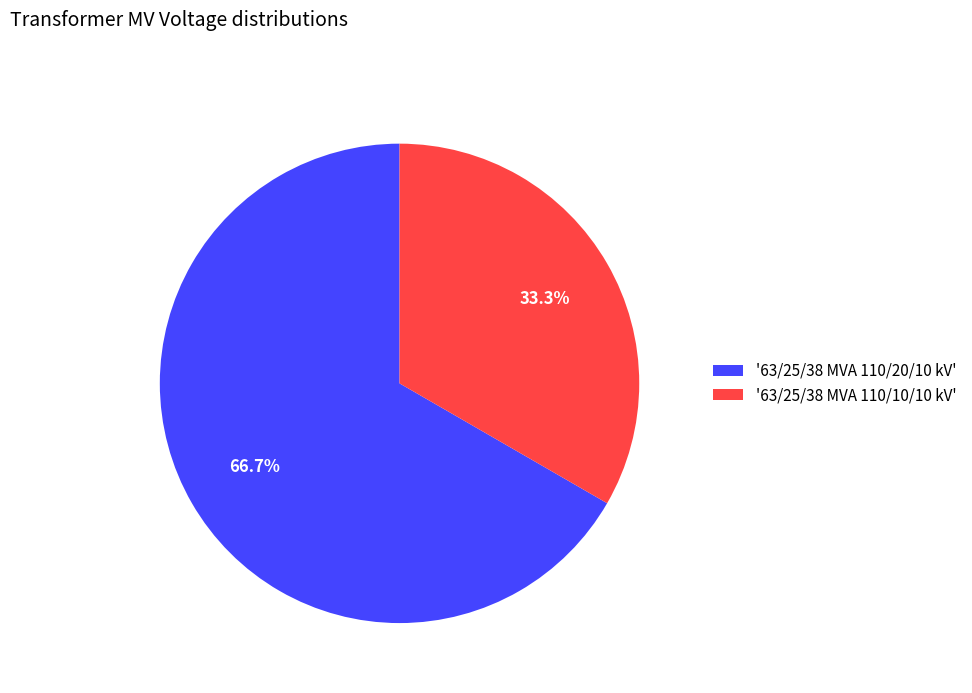

Which category has the biggest portion of the pie?

'63/25/38 MVA 110/20/10 kV'